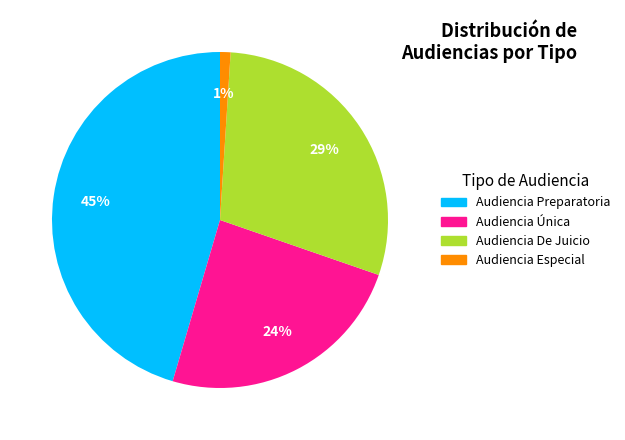

Between Audiencia Especial and Audiencia De Juicio, which is larger?

Audiencia De Juicio